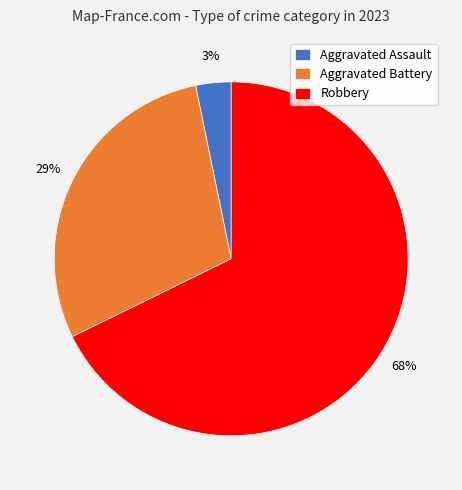

Count the number of slices in the pie.

3